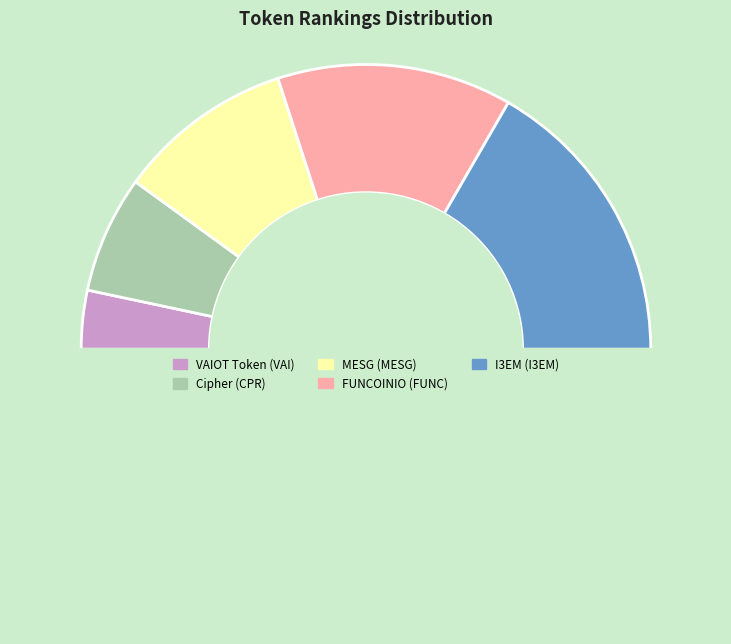

Rank the categories by value from highest to lowest.

I3EM (I3EM), FUNCOINIO (FUNC), MESG (MESG), Cipher (CPR), VAIOT Token (VAI)